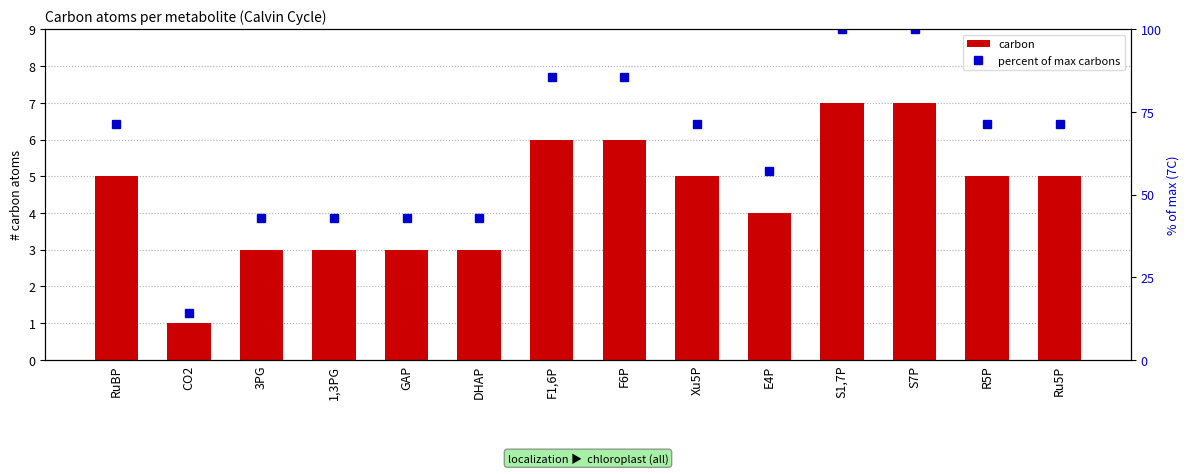

At which category is the sum across all series the highest?

S1,7P